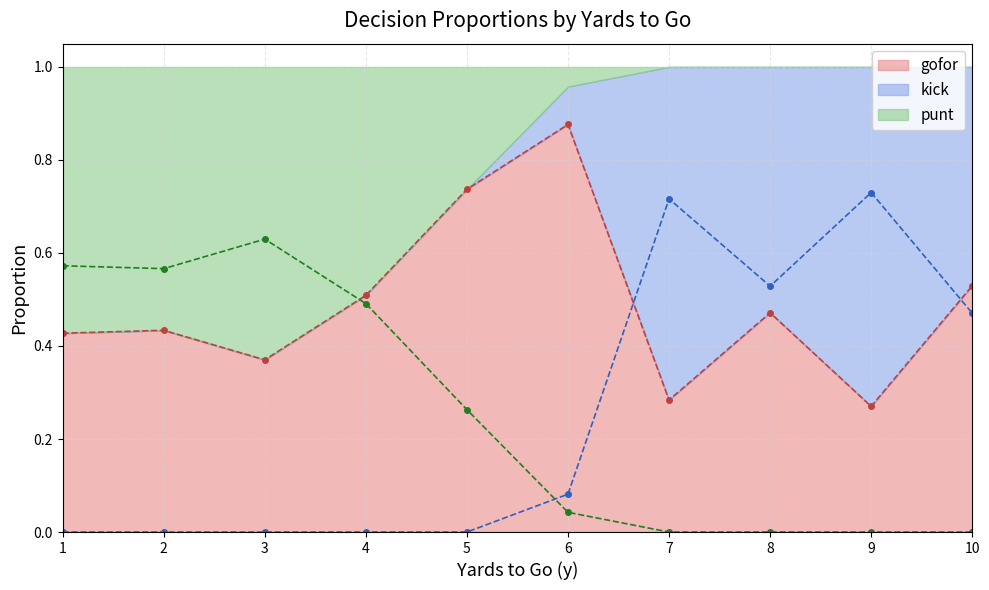

The value of gofor at 5 is 0.3. True or false?

False